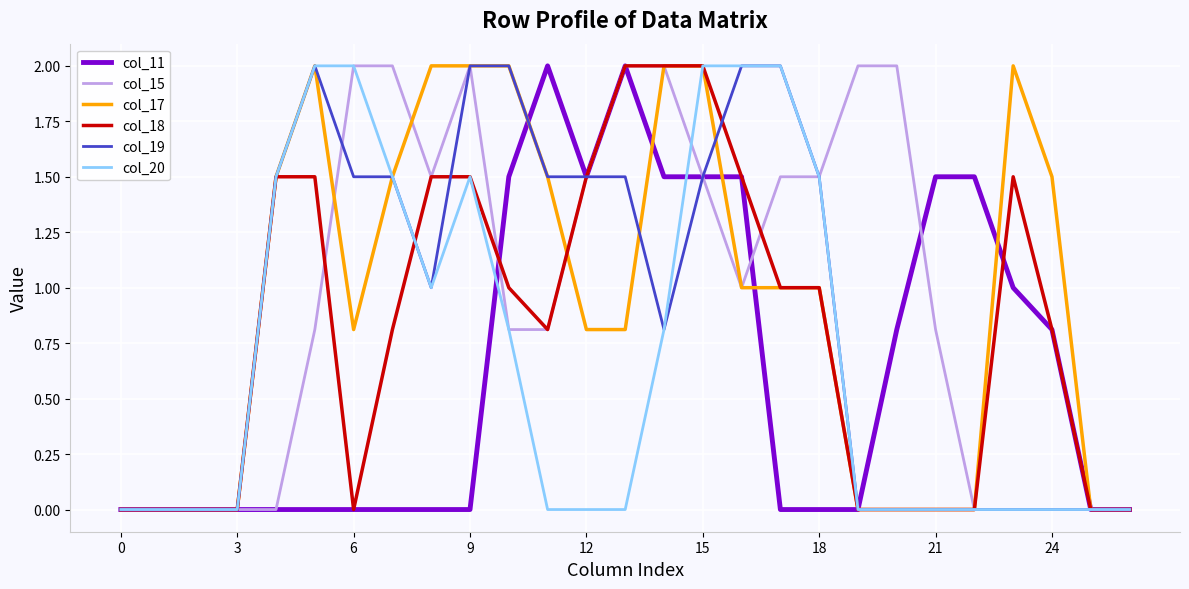

What is the highest value of the col_20 series?

2.0